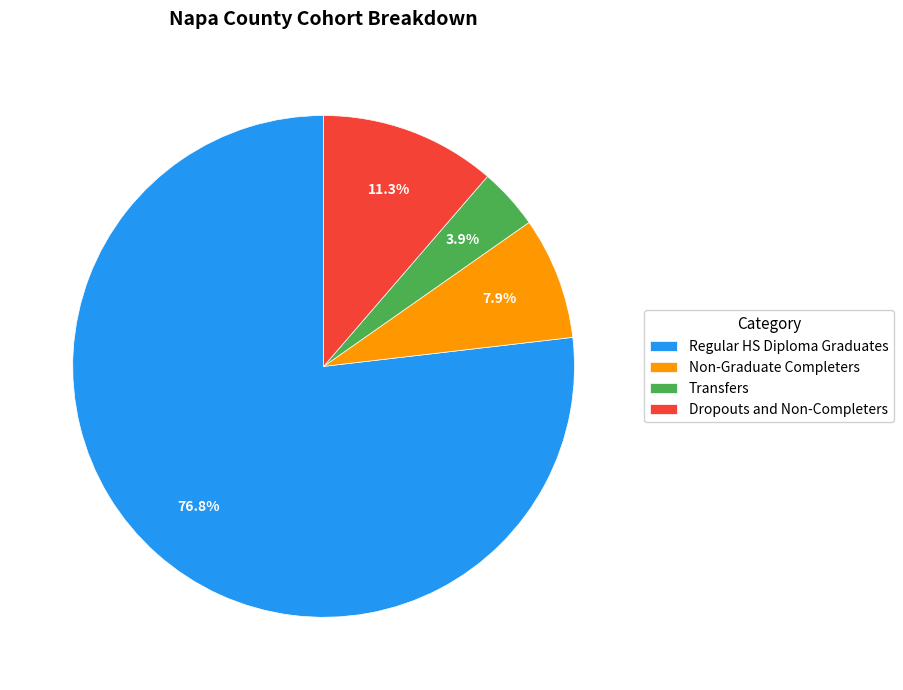

To the nearest percent, what is the difference between the Non-Graduate Completers and Transfers slice percentages?

4%